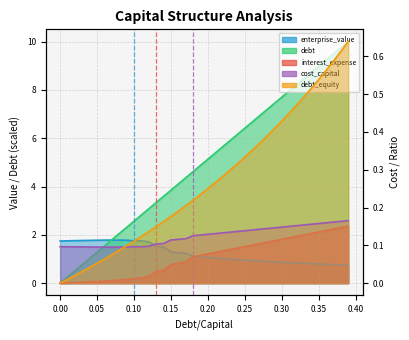

The cost_capital series shows 0.2 at 38. True or false?

False